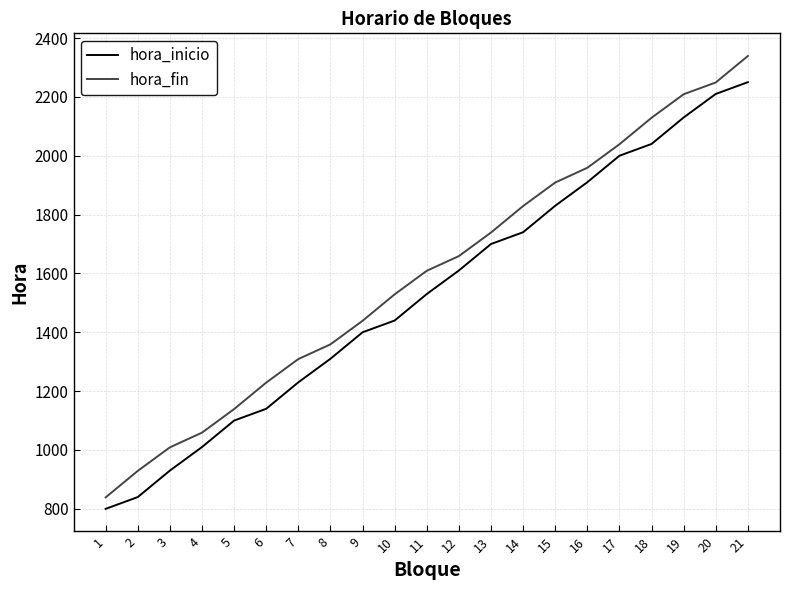

What is the approximate value of hora_fin at 8, to the nearest 50?

1350